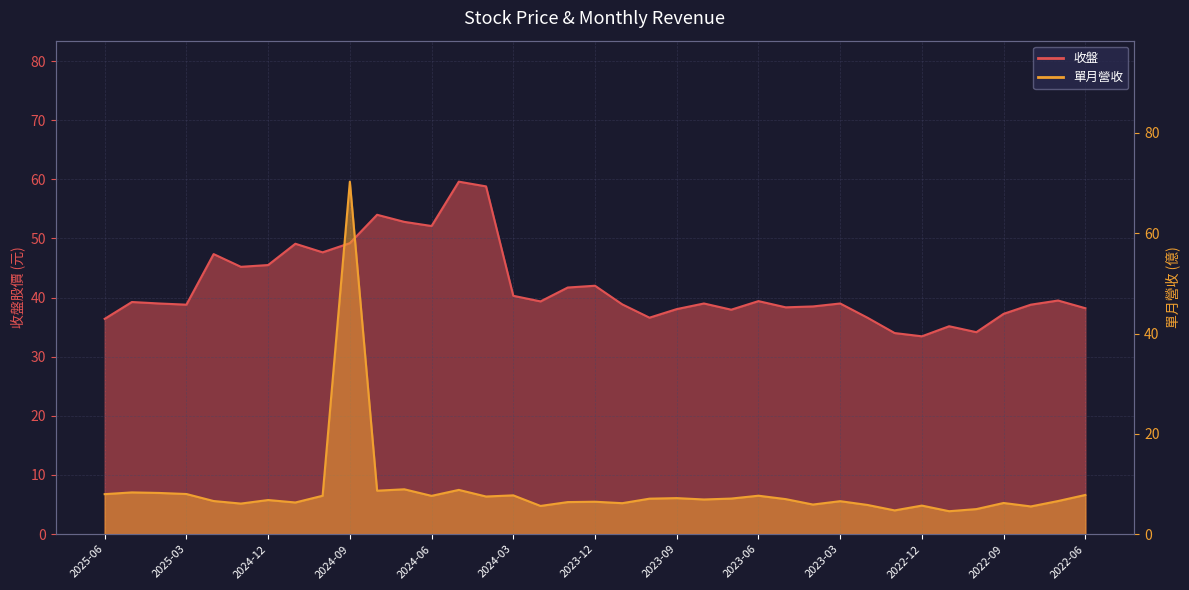

How many interior local peaks does the 收盤 series have?

11